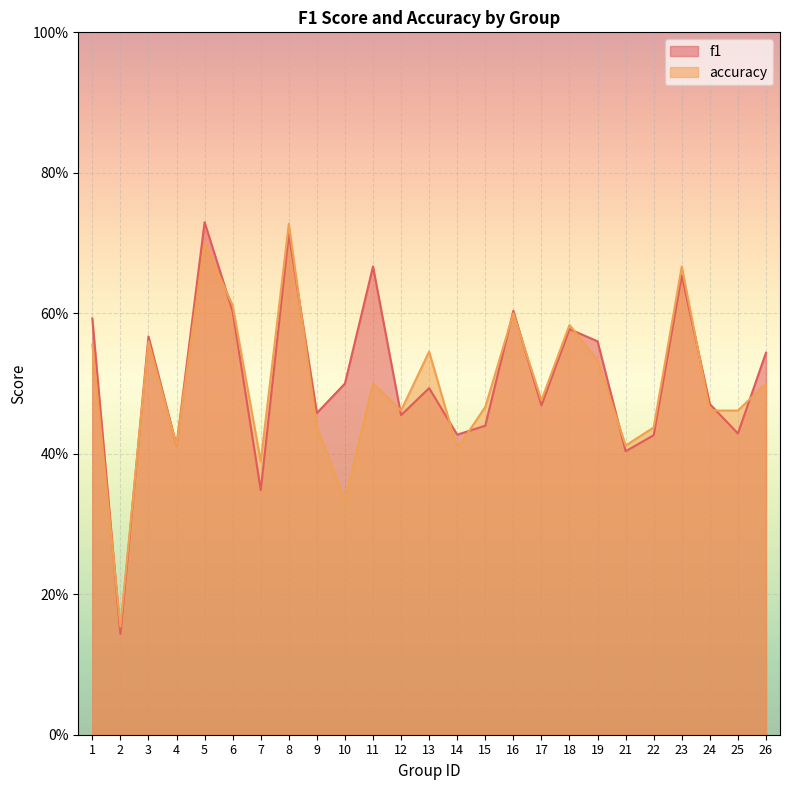

Between 19 and 15, which is larger?

19